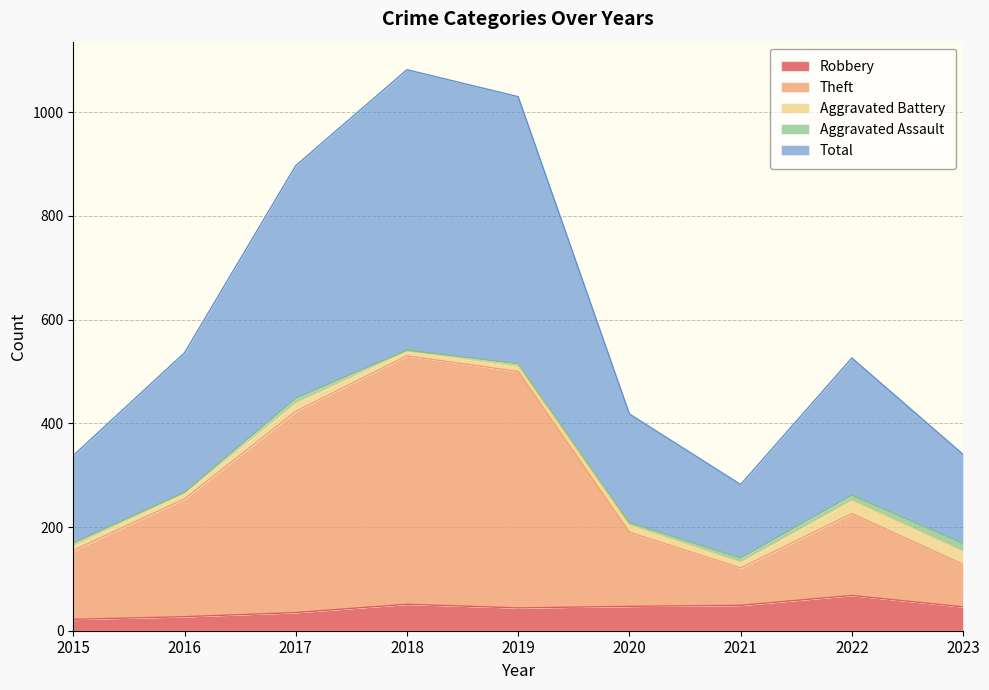

True or false: Theft and Robbery cross at least once.

False